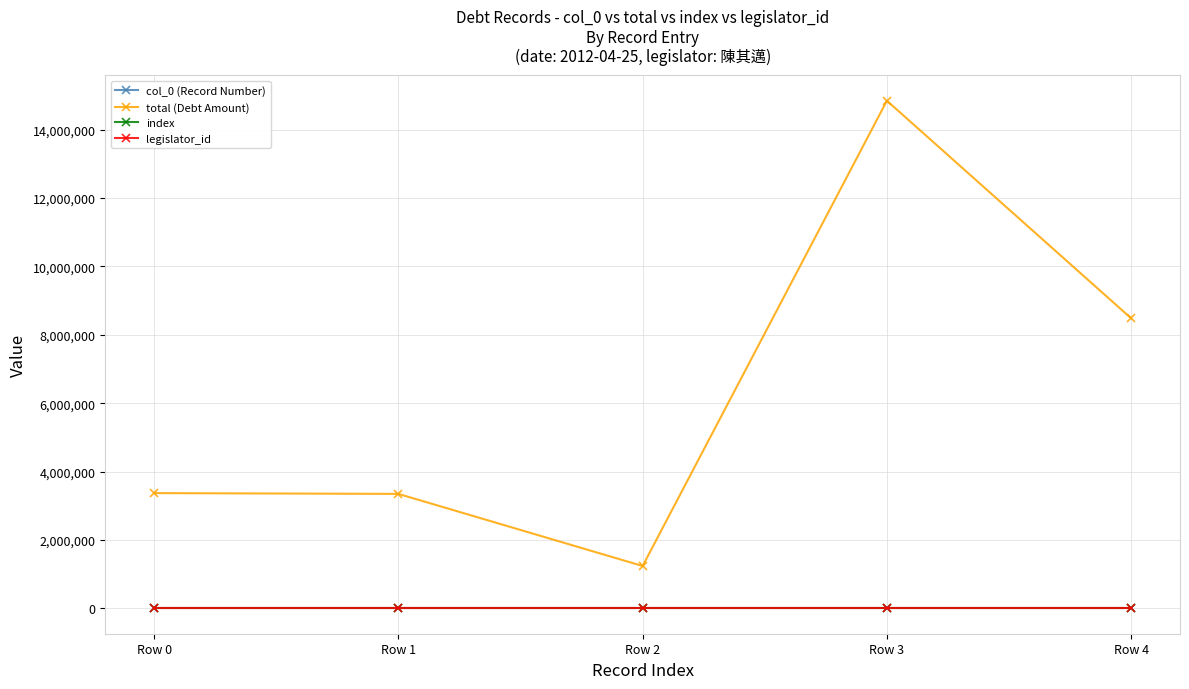

Which category has the highest value in the col_0 (Record Number) series?

Row 4